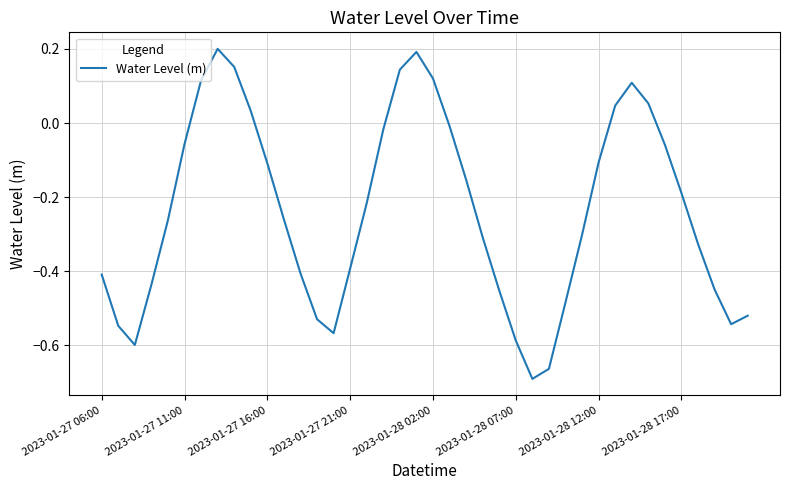

What is the difference between the maximum and minimum values?

0.9